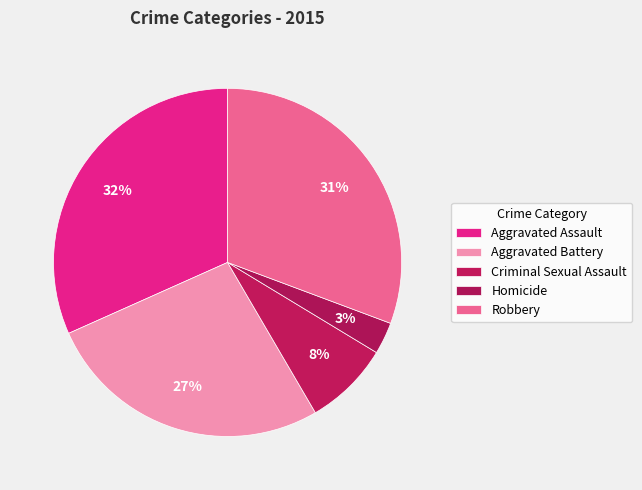

What is the largest slice in the pie chart?

Aggravated Assault